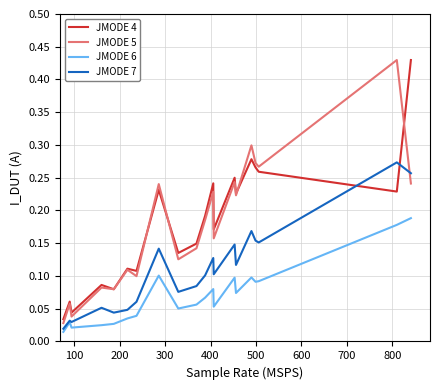

How many times do JMODE 7 and JMODE 4 cross each other?

2